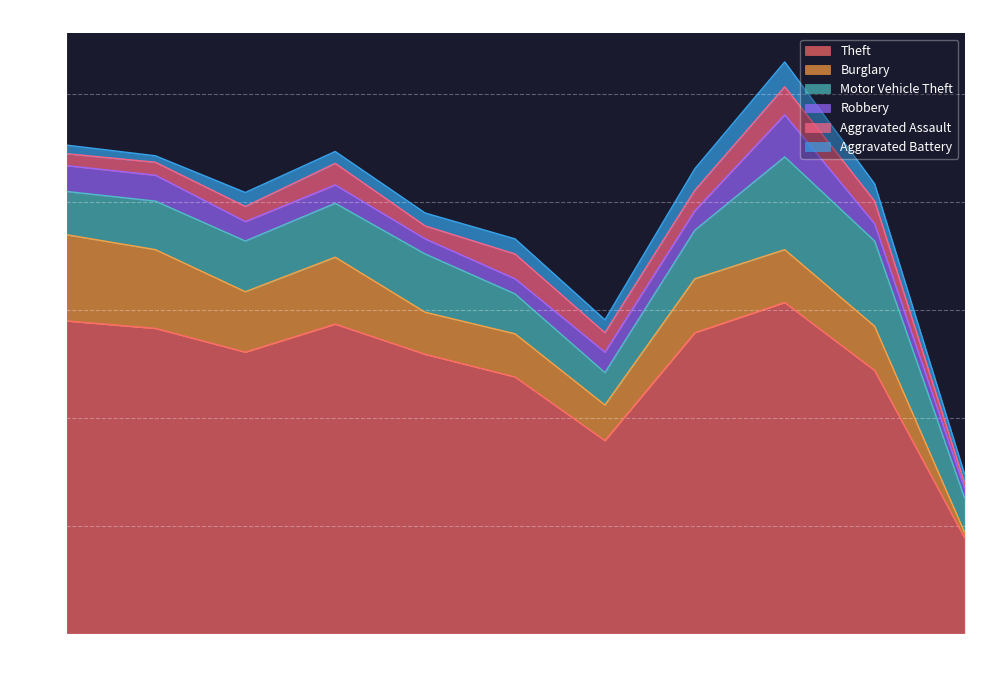

Which category has the highest value in the Motor Vehicle Theft series?

2023